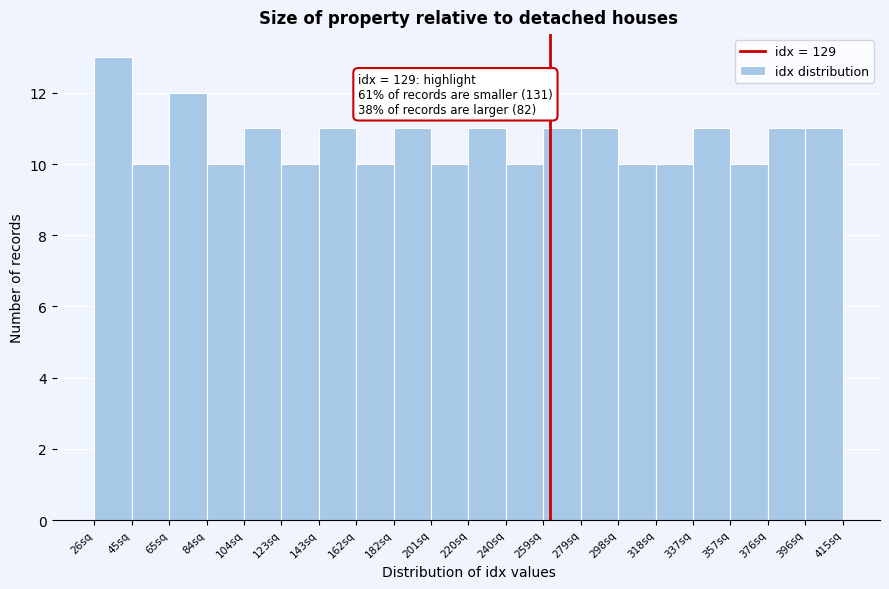

Over which range of the x-axis is the bar tallest?

26 to 46